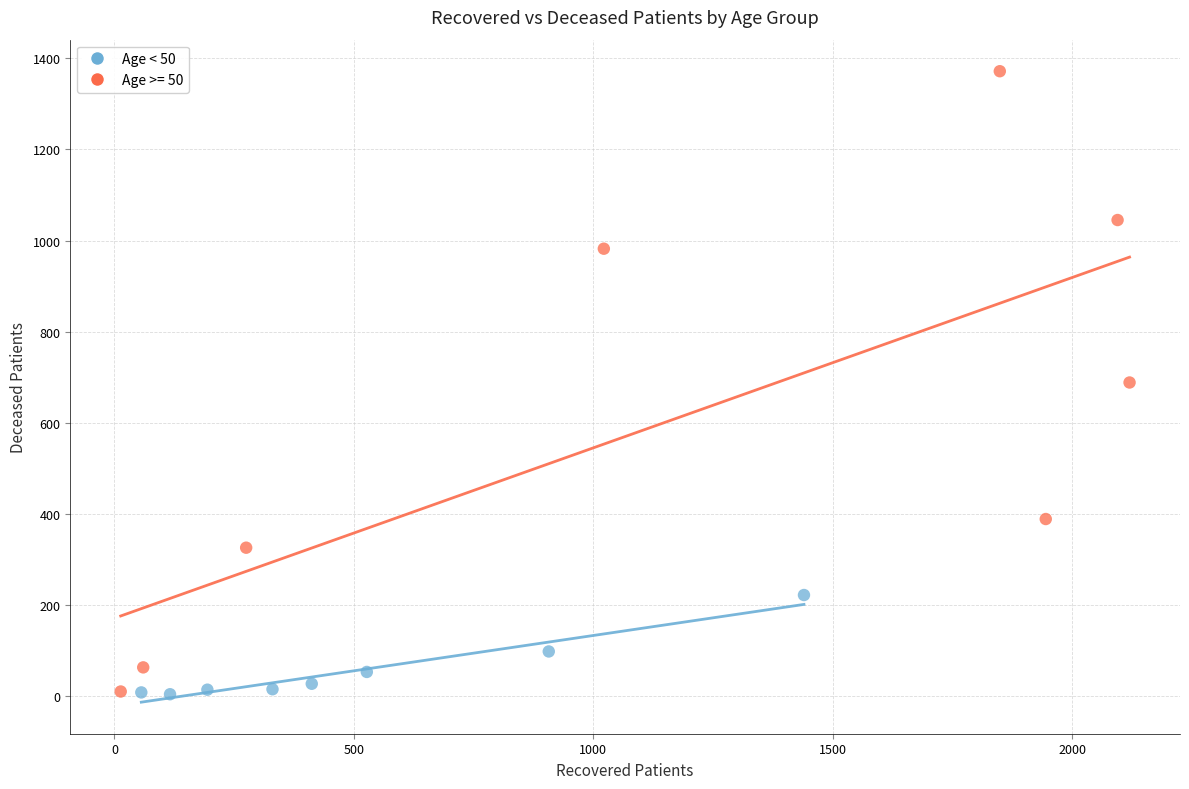

Which series has the widest spread of Y values?

Age >= 50